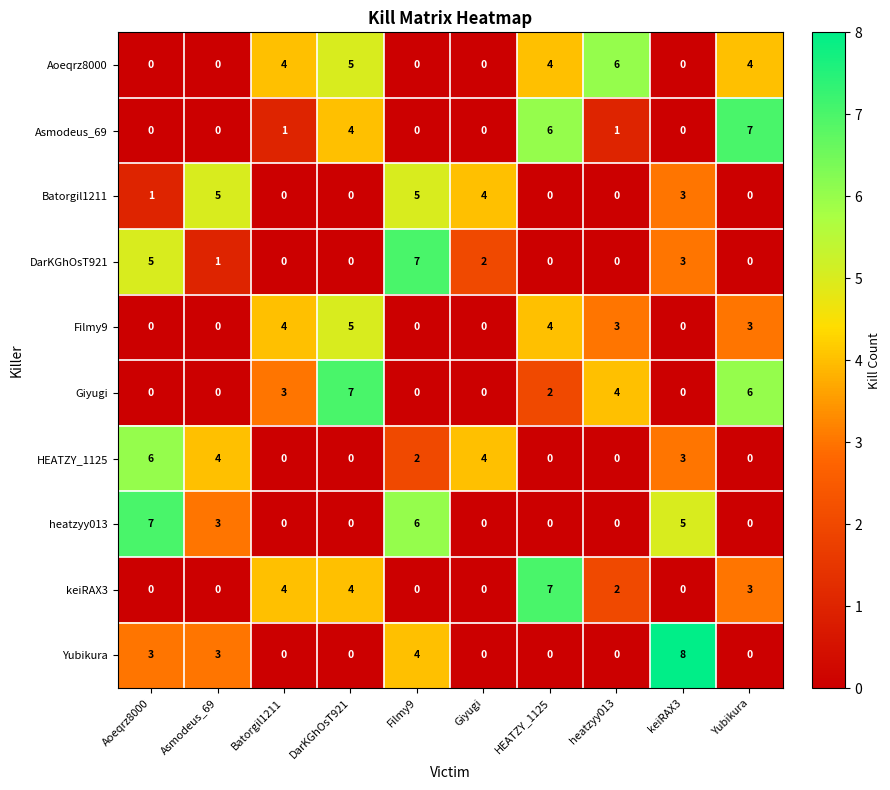

What is the sum of the HEATZY_1125 values at Giyugi and Asmodeus_69?

8